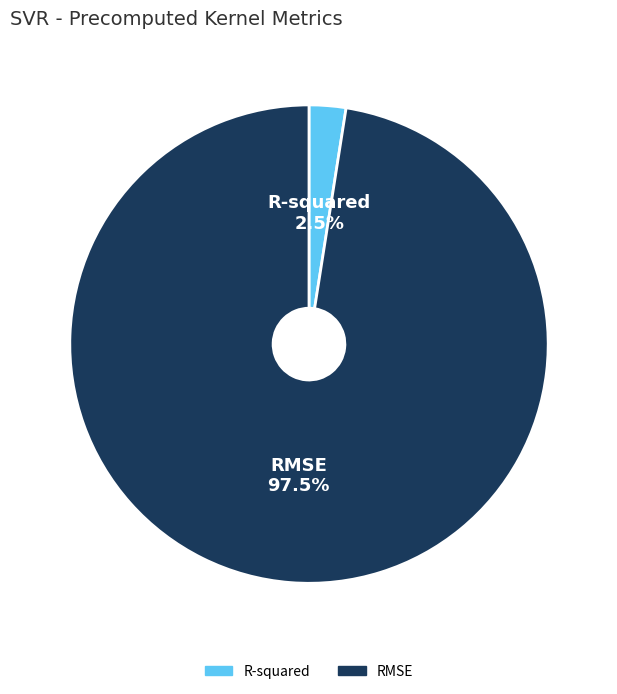

What portion of the pie excludes R-squared?

97.5%